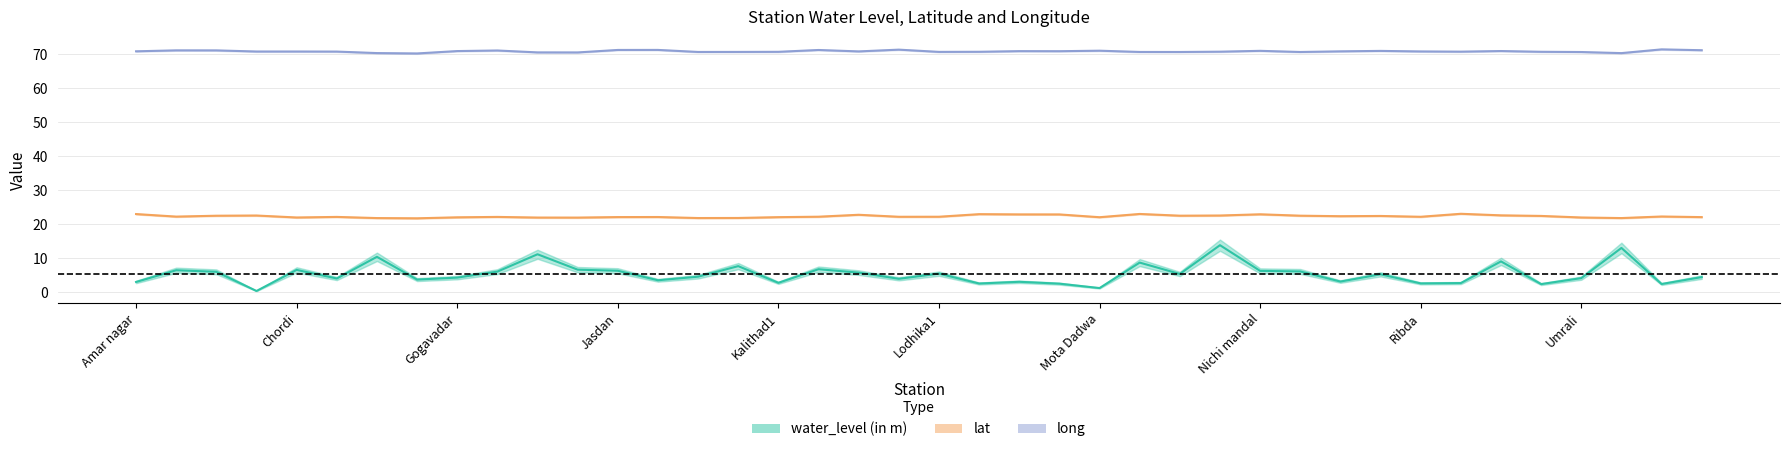

How many interior local valleys does the lat series have?

11